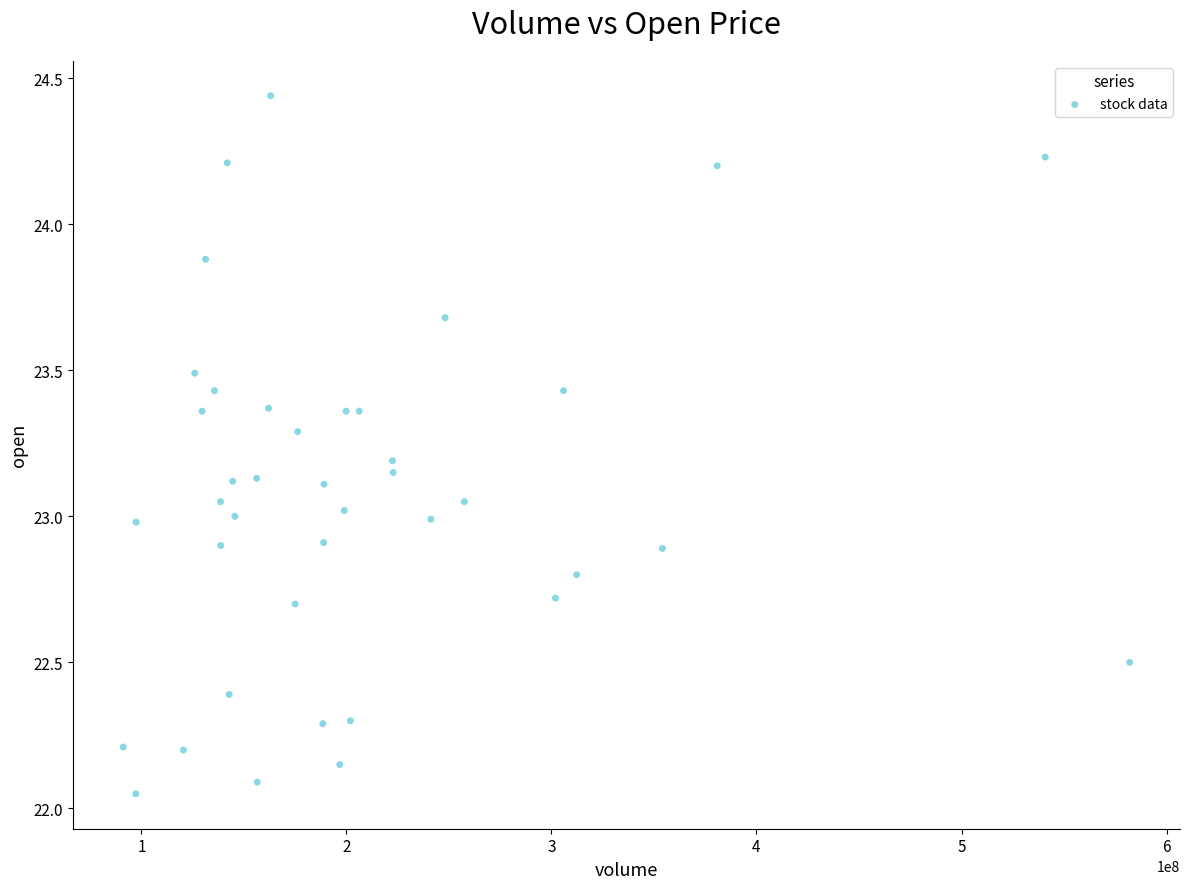

What is the range of X values (max minus min)?

490860116.0